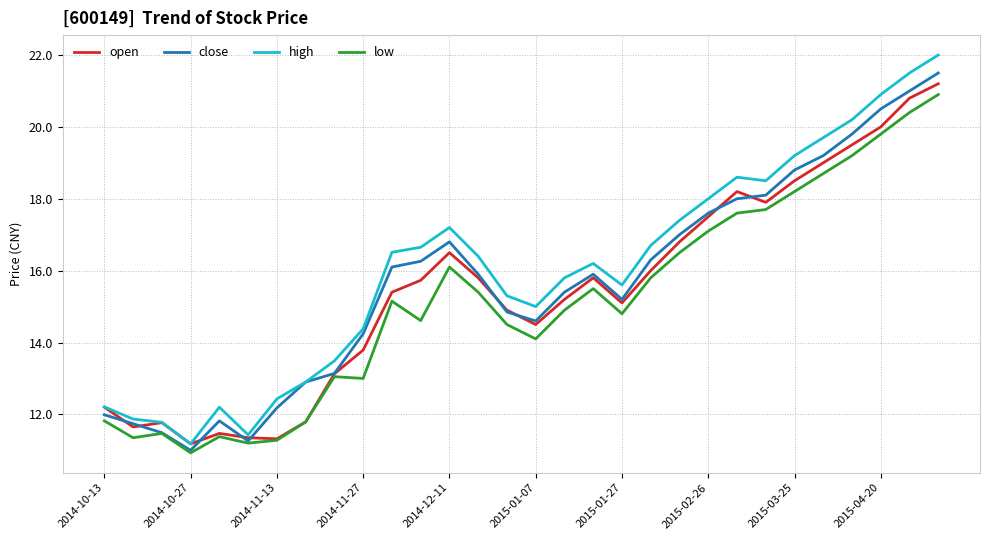

Which series has the largest range (max minus min)?

high